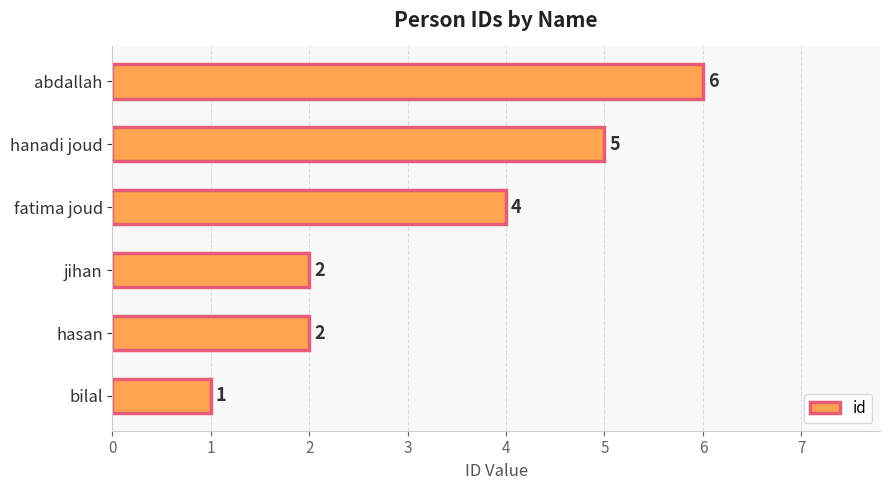

Reading bottom to top, extract all data points from this chart.

bilal=1	hasan=2	jihan=2	fatima joud=4	hanadi joud=5	abdallah=6